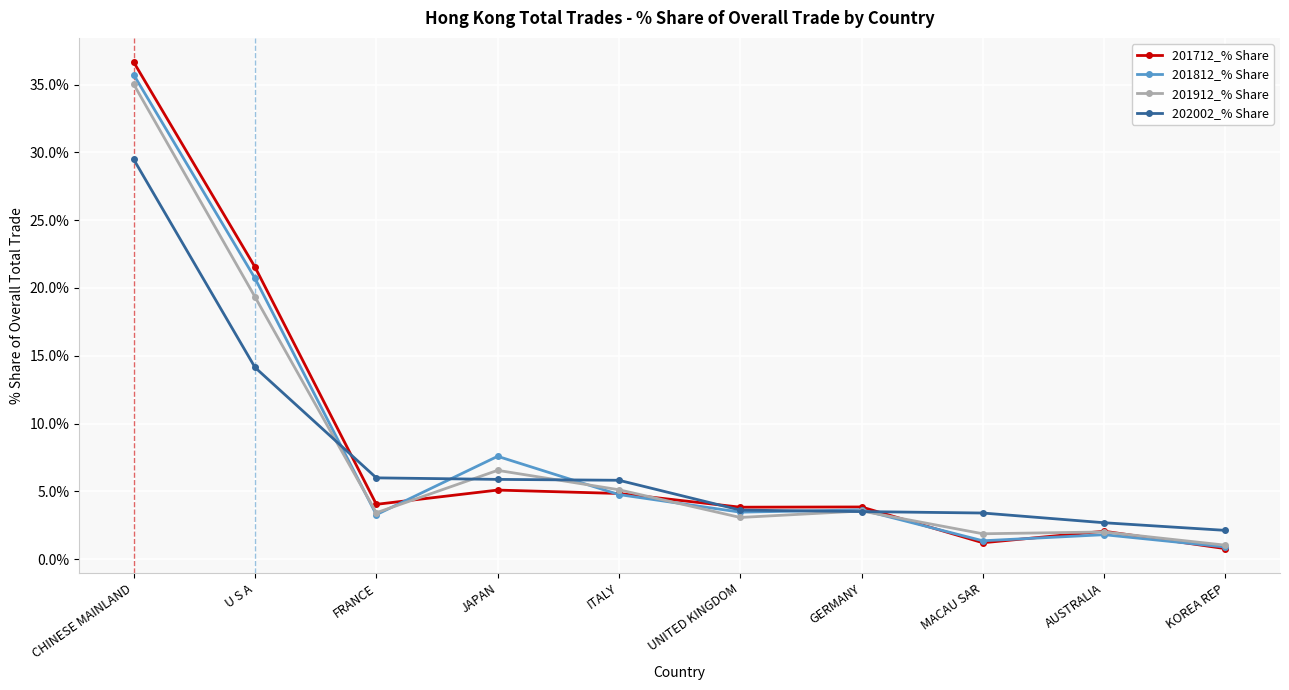

Is it true that 202002_% Share equals 3.6 at UNITED KINGDOM?

True